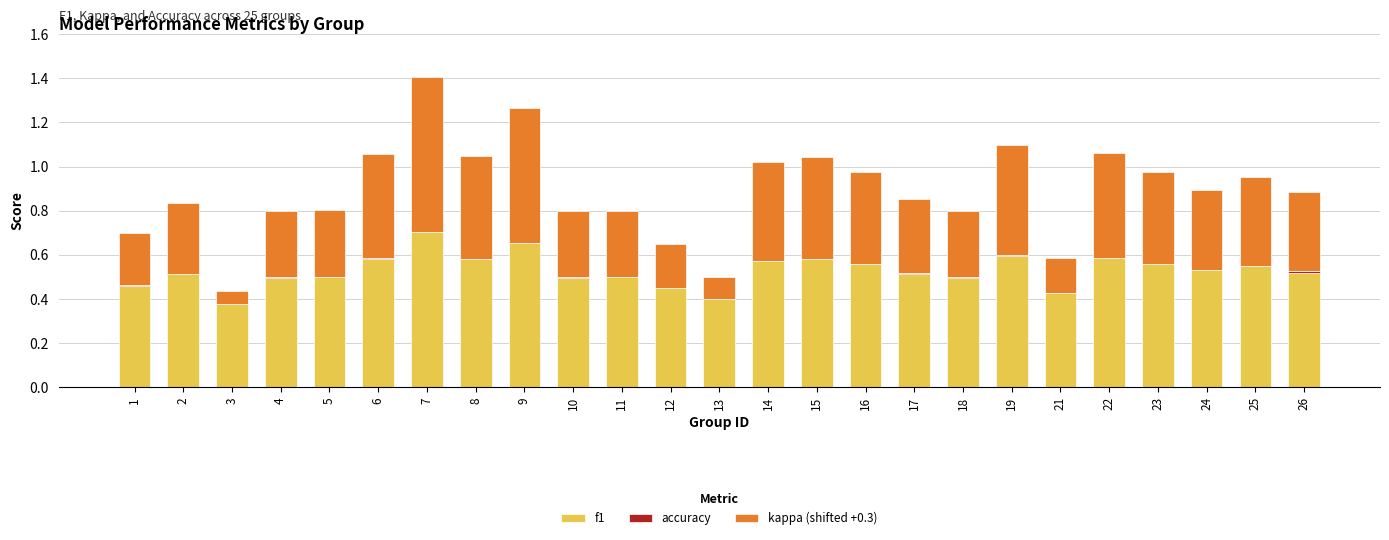

Is the value of f1 at 13 greater than the value of kappa (shifted +0.3) at 12?

Yes